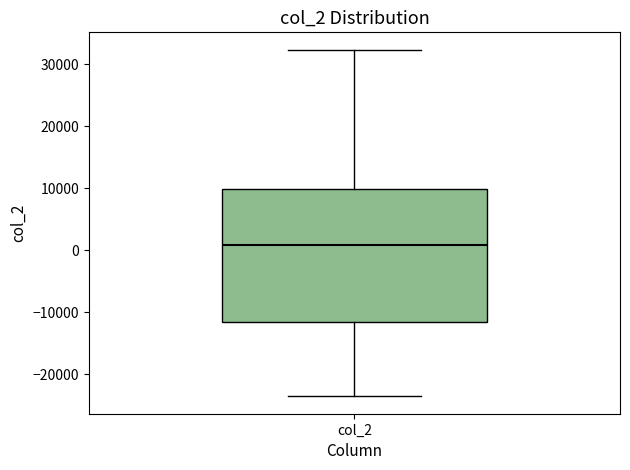

Transcribe this box plot: give where the median line is, the range the box spans, and where the two whiskers end, as read against the y-axis. The values are not printed on the chart, so give them approximately, as read against the axis.

median 1000, box -12000 to 10000, whiskers -24000 to 32000